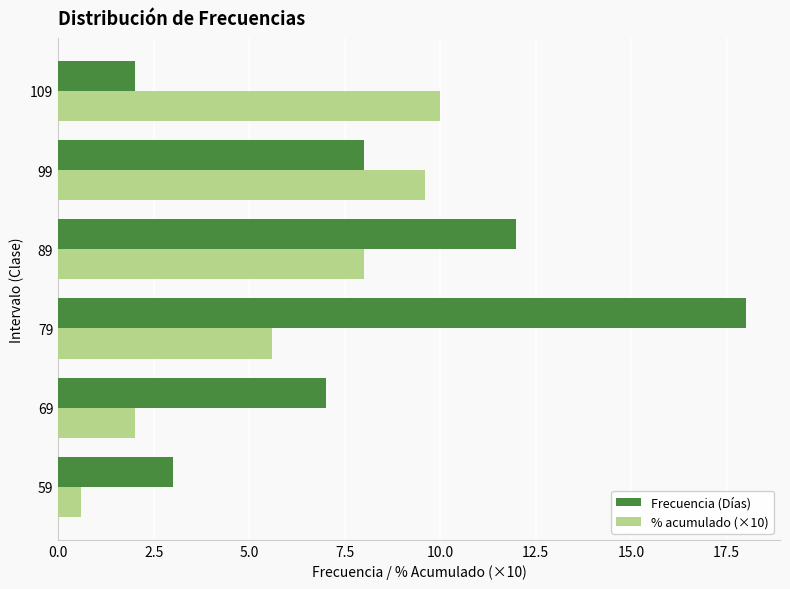

What is the total value across all series at 89?

20.0